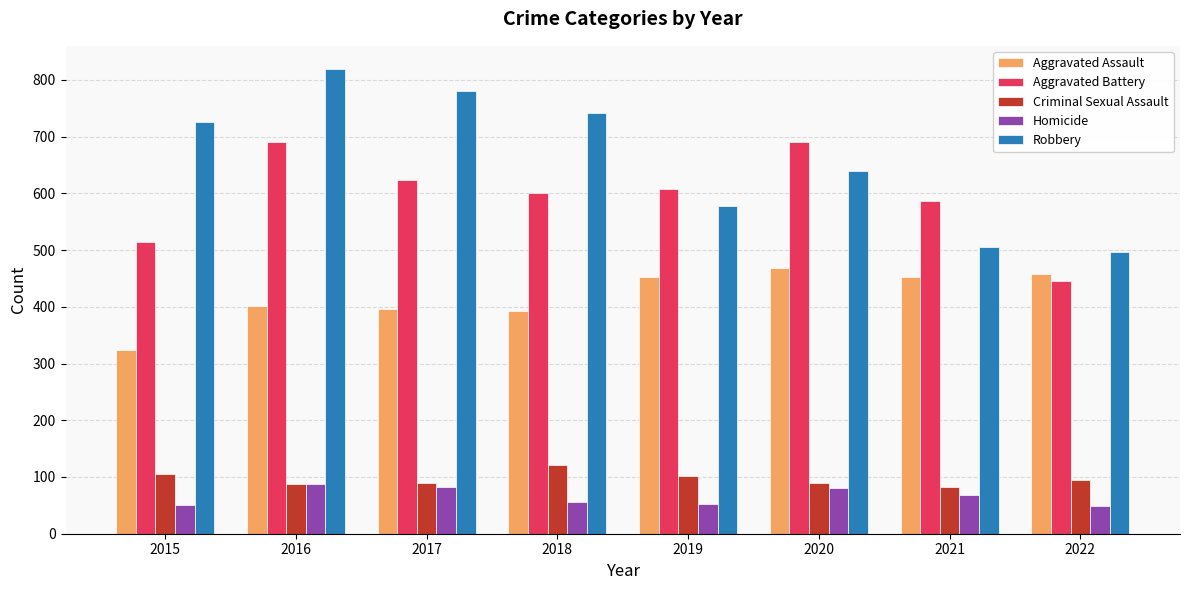

What is the average value of the Homicide series?

66